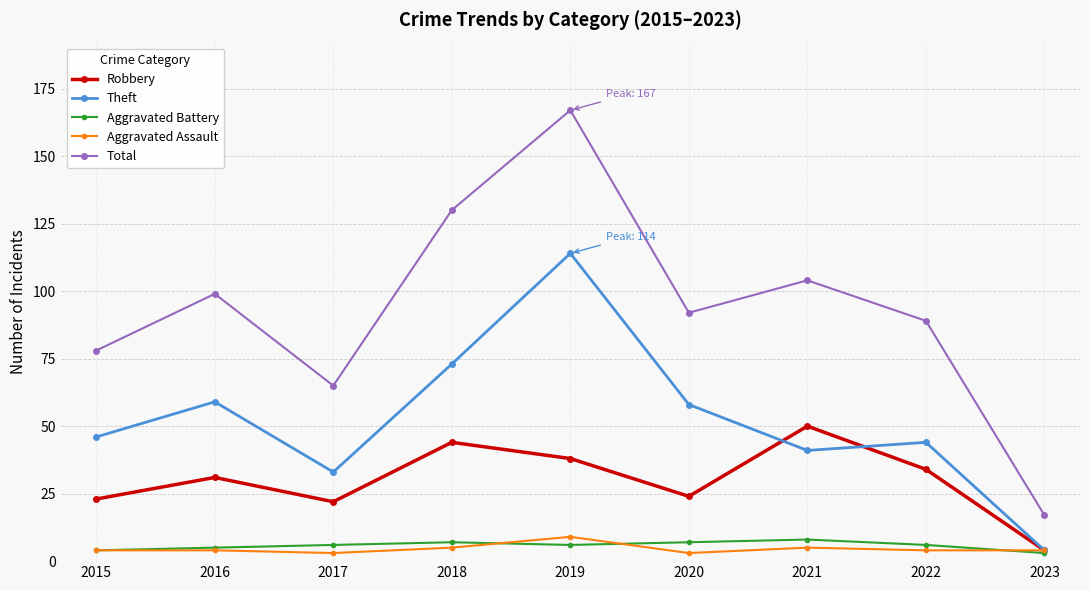

Does the chart display data point markers on the line(s)?

Yes